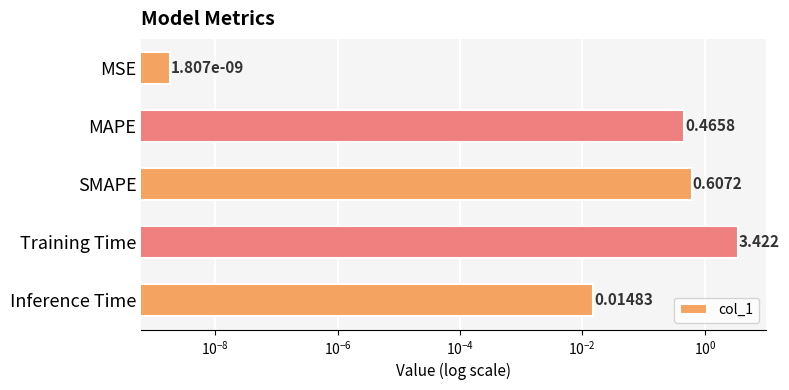

What is the difference between the maximum and minimum values?

3.4